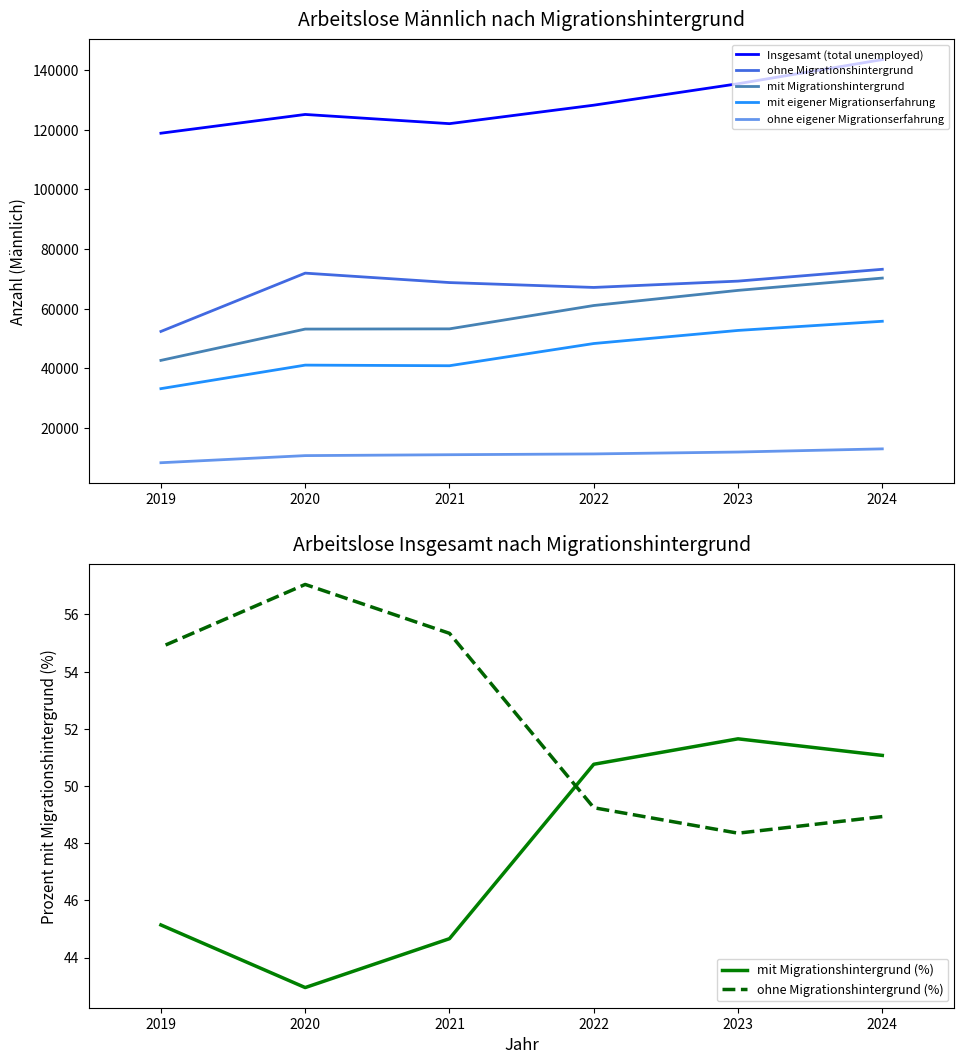

What is the difference between the maximum and second lowest values in the mit Migrationshintergrund series?

17088